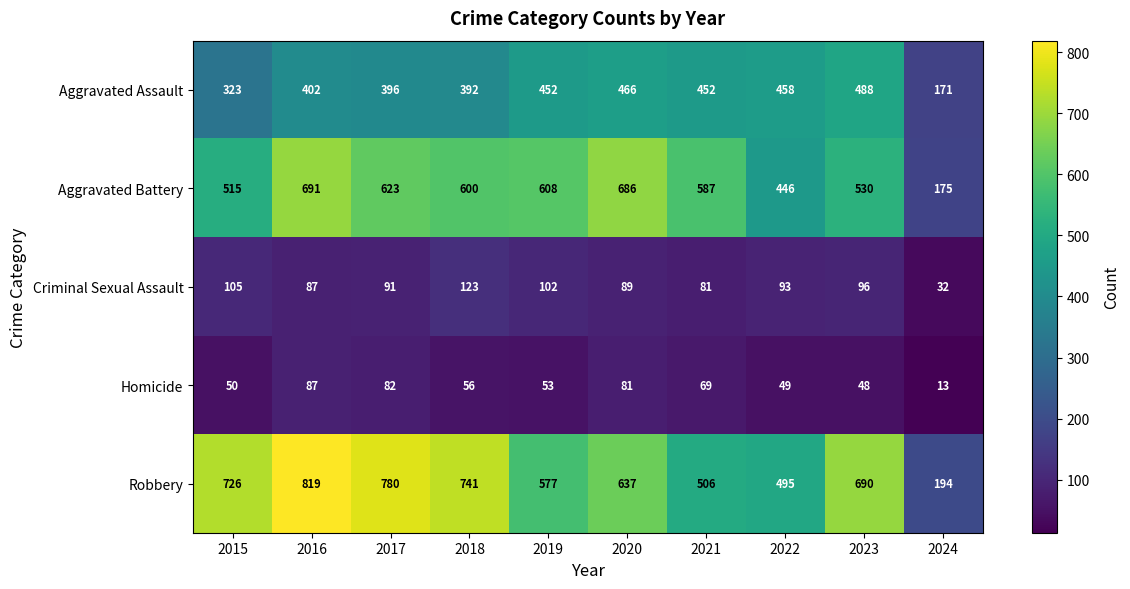

At which category does the chart reach its peak across all series?

2016